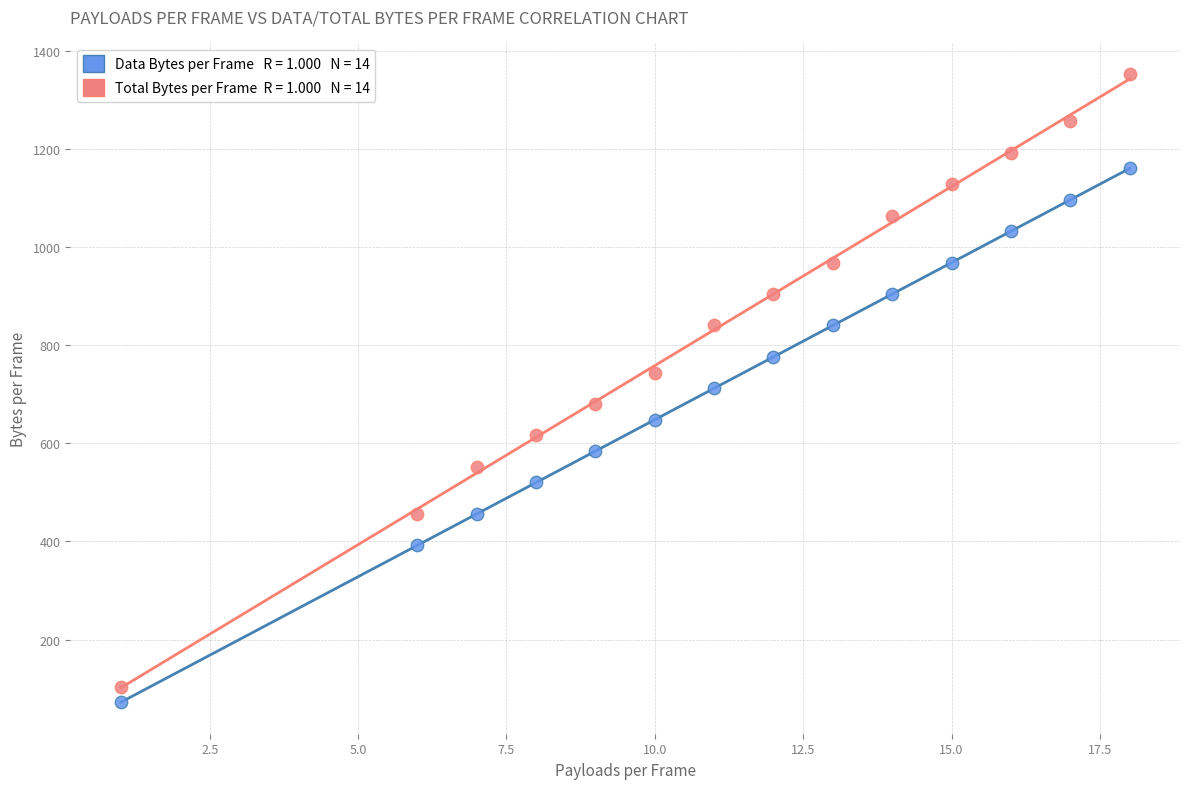

Across all data points, what is the range of X values (max minus min)?

17